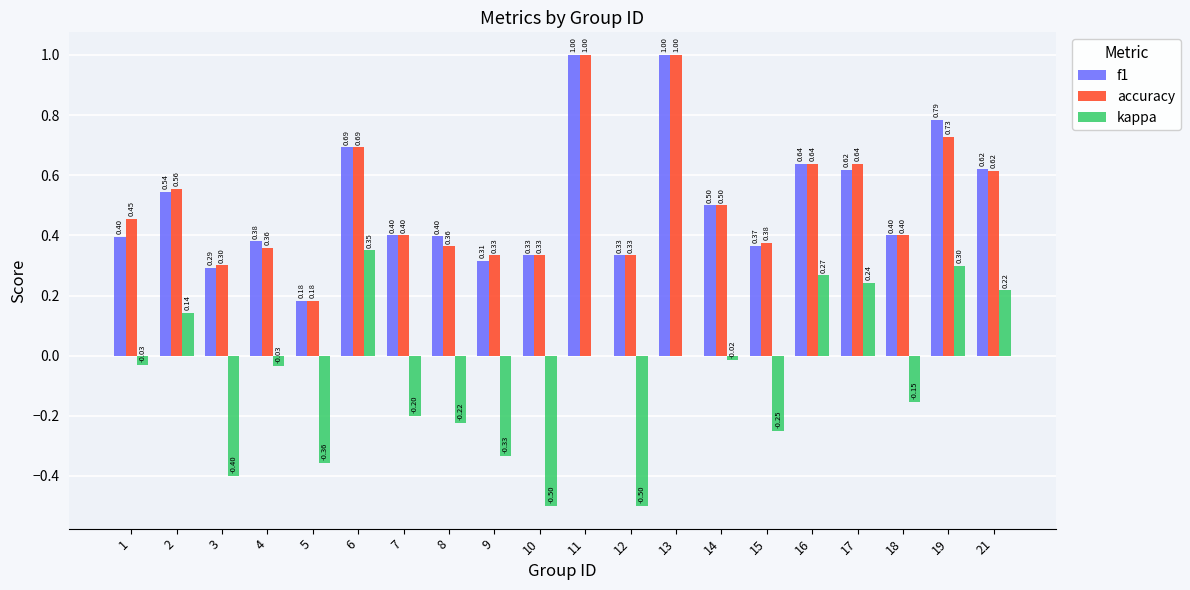

Which series has the largest total across all categories?

accuracy